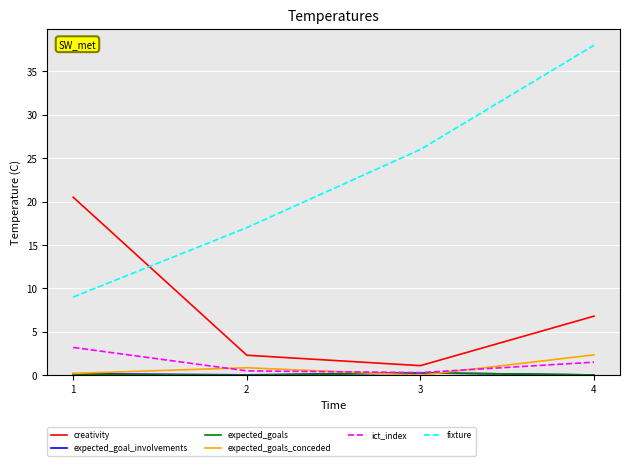

The value of fixture at 2 is 30.3. True or false?

False